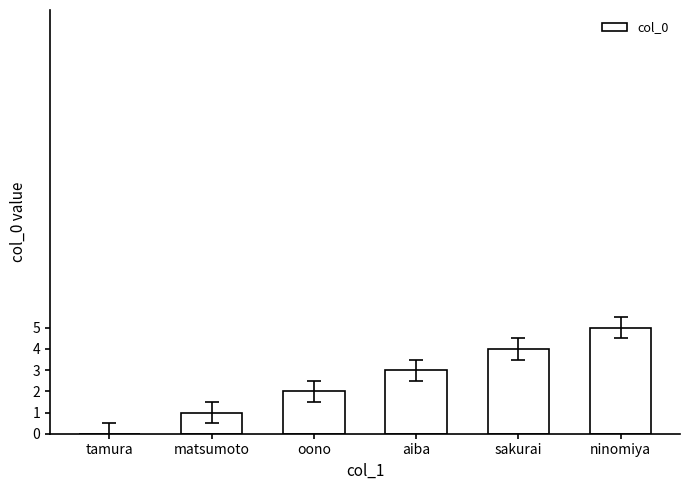

Which has a higher value, ninomiya or sakurai?

ninomiya